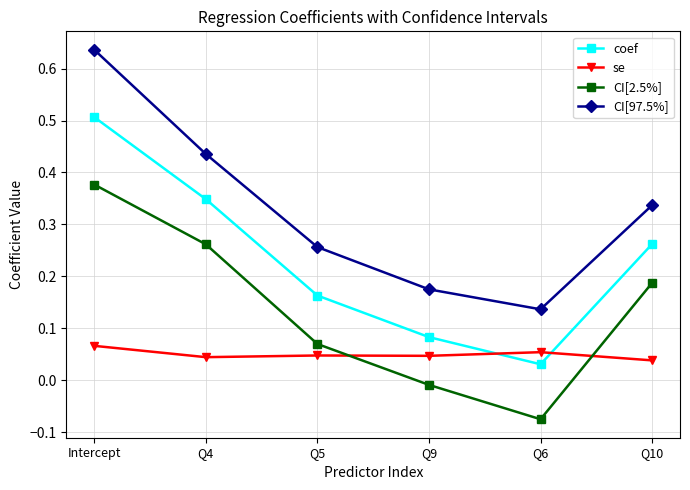

True or false: coef and CI[97.5%] cross at least once.

False